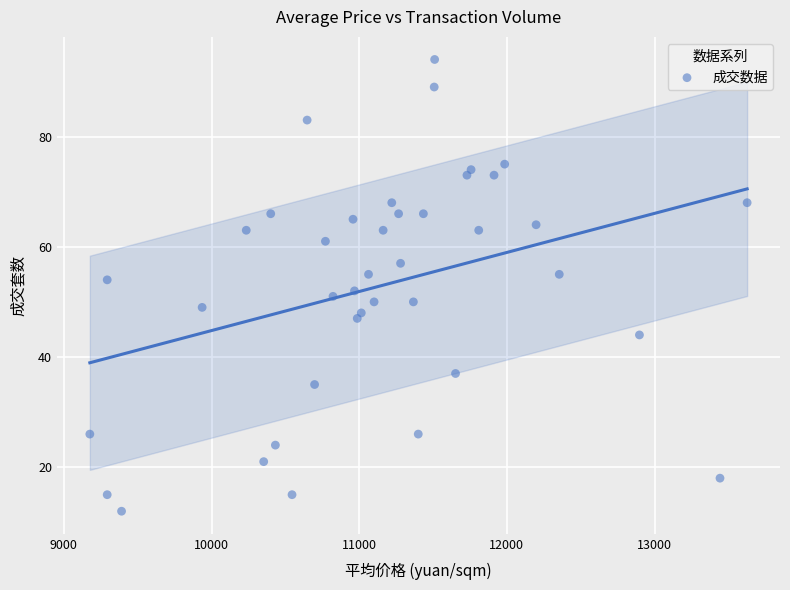

What is the range of Y values (max minus min)?

82